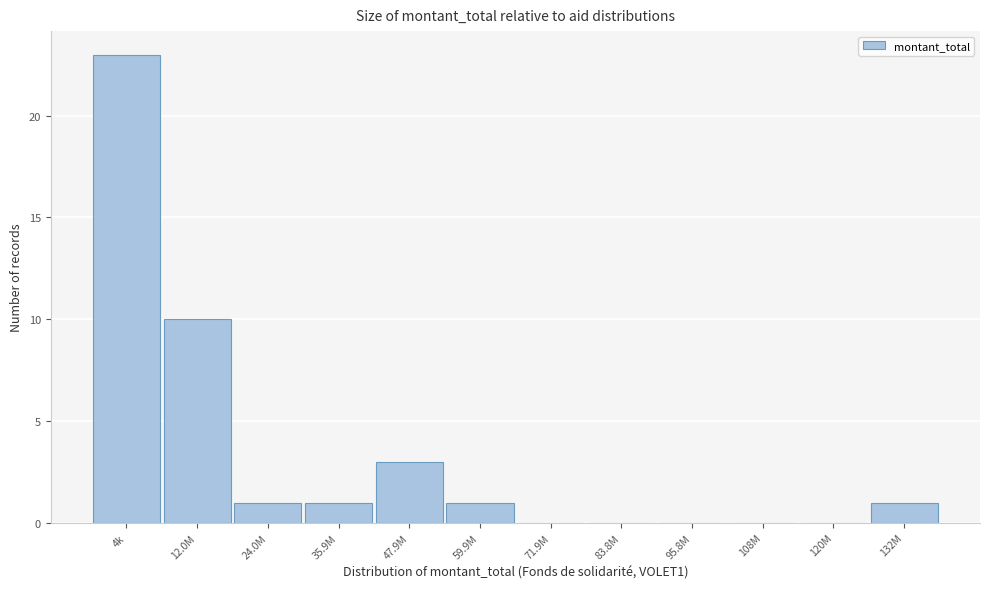

Reading left to right, extract all data points from this chart.

4k=23	12.0M=10	24.0M=1	35.9M=1	47.9M=3	59.9M=1	71.9M=0	83.8M=0	95.8M=0	108M=0	120M=0	132M=1